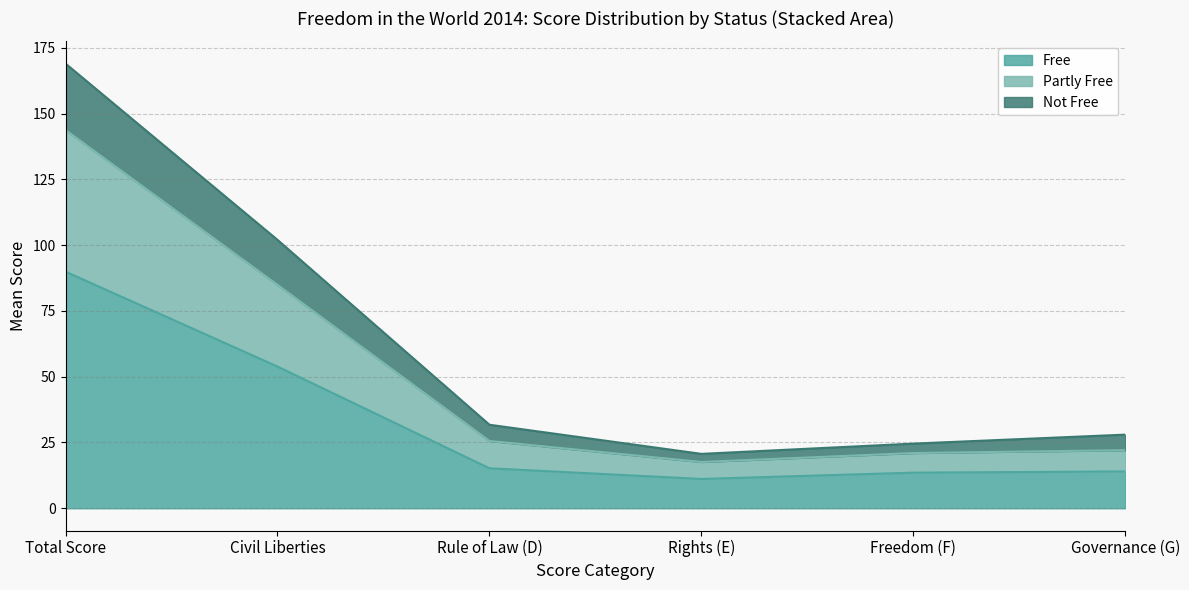

What is the total value across all series at Governance (G)?

28.0